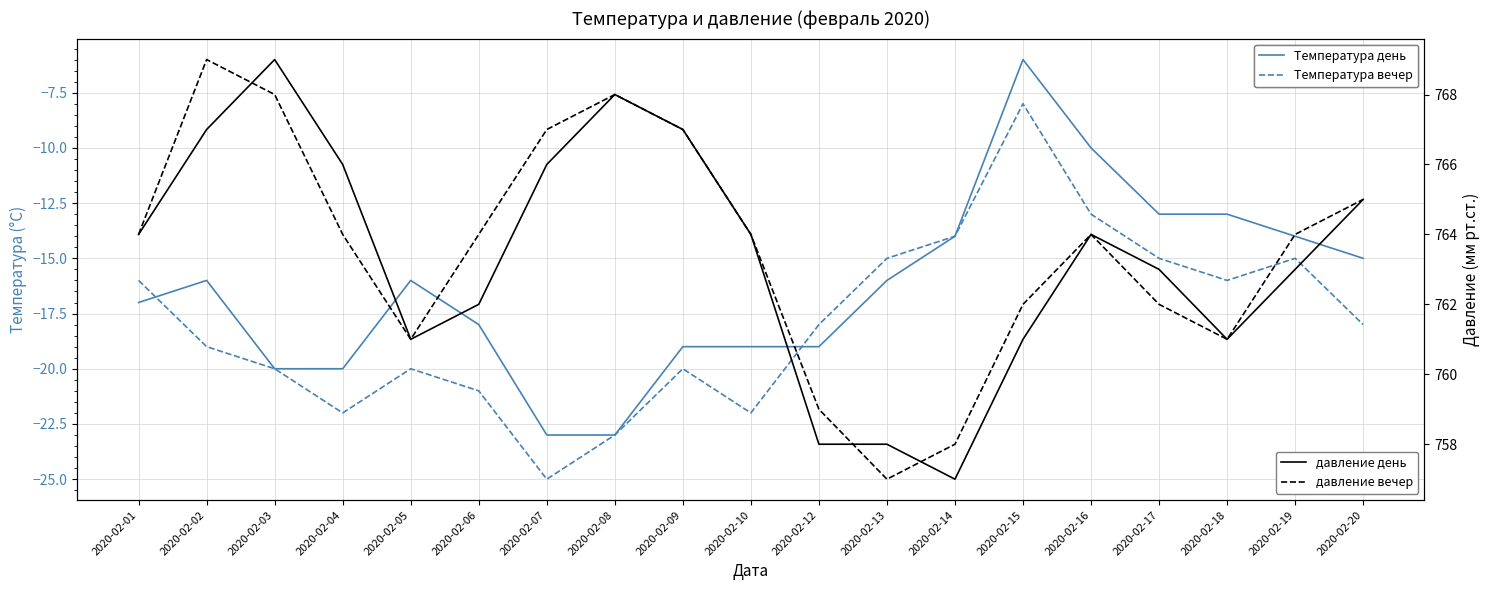

The value of Температура вечер at 2020-02-08 is -5. True or false?

False